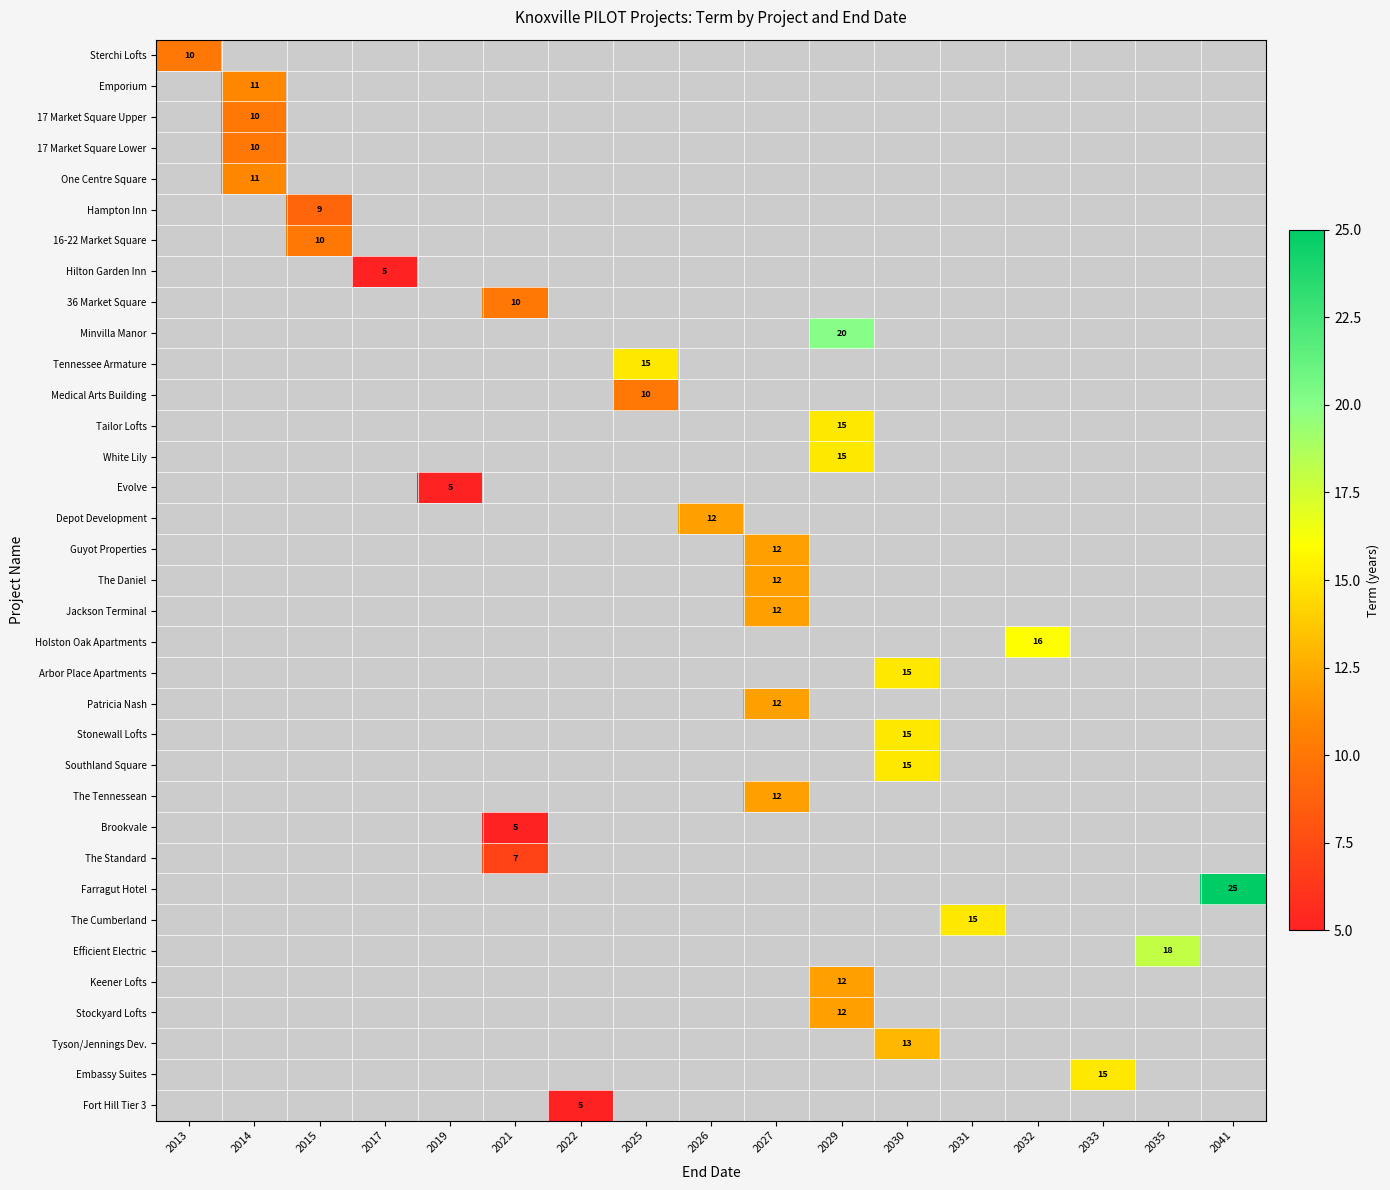

Which series has the largest range (max minus min)?

Sterchi Lofts